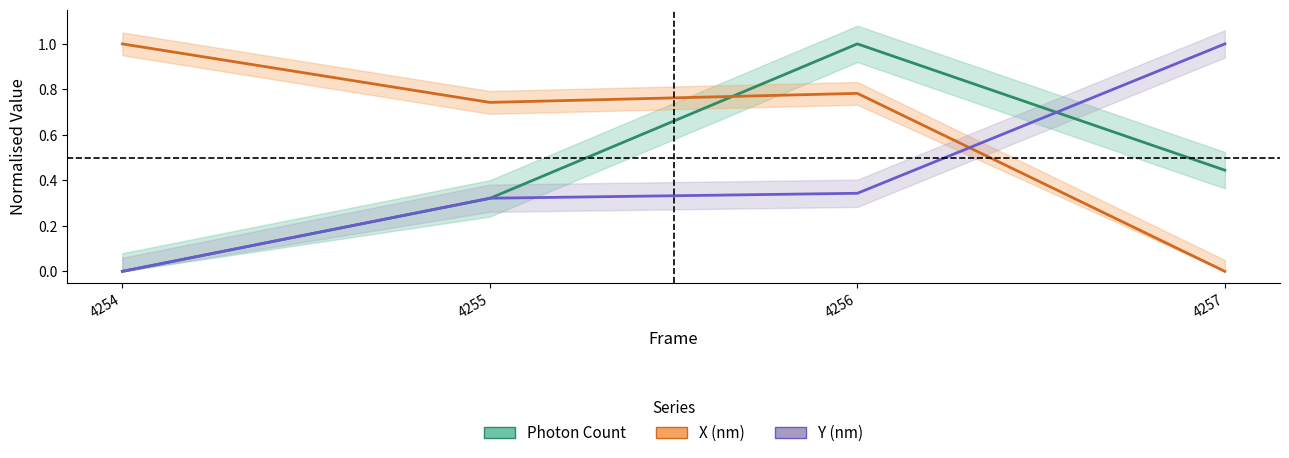

What is the difference between the maximum and minimum values in the X (nm) series?

1.0